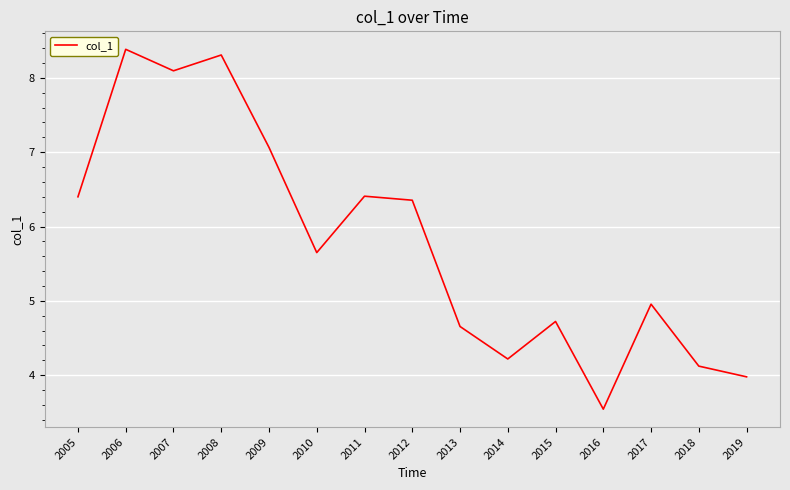

What is the change in value from 2016 to 2018?

+0.6